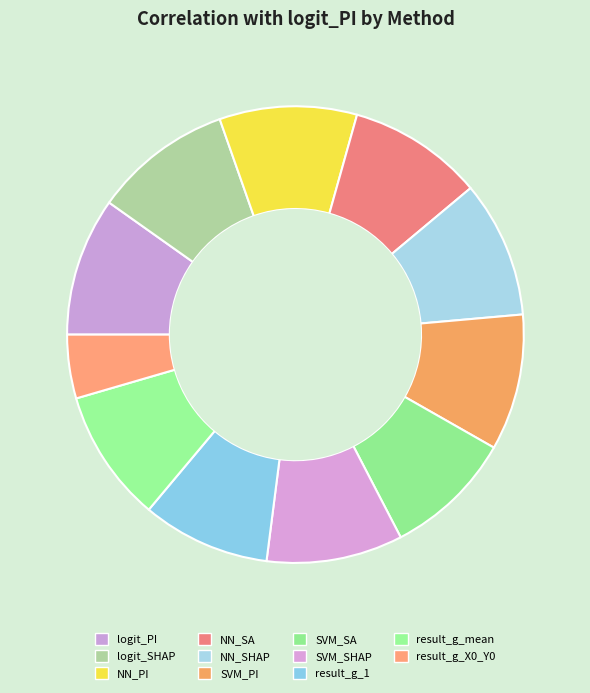

Combined, do logit_SHAP and result_g_1 account for over 50%?

No